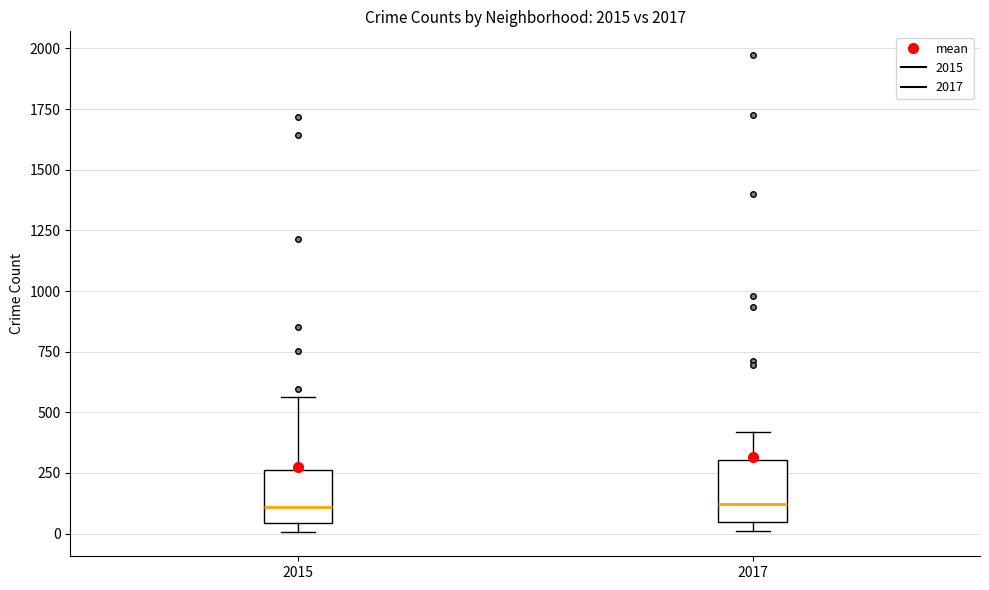

Reading left to right, transcribe this box plot: for each box, give where its median line is, the range the box spans, and where its two whiskers end, as read against the y-axis. The values are not printed on the chart, so give them approximately, as read against the axis.

2015: median 100, box 50 to 250, whiskers 0 to 550
2017: median 100, box 50 to 300, whiskers 0 to 400